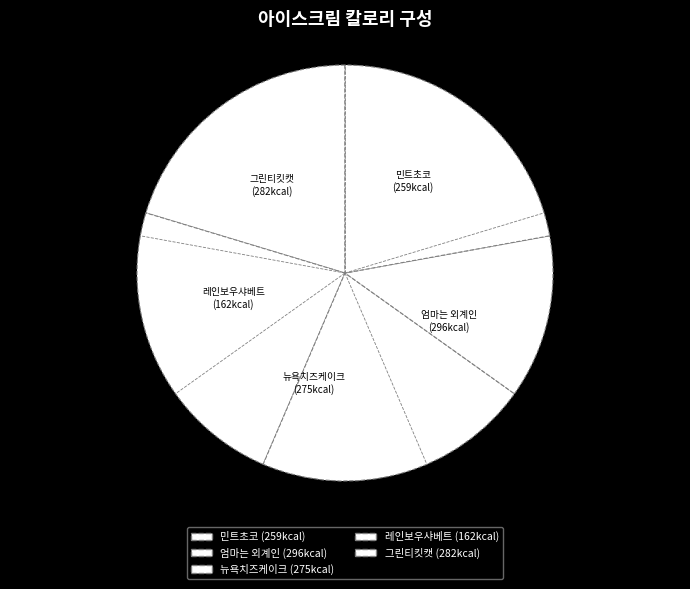

Between 그린티킷캣 and 뉴욕치즈케이크, which is larger?

그린티킷캣